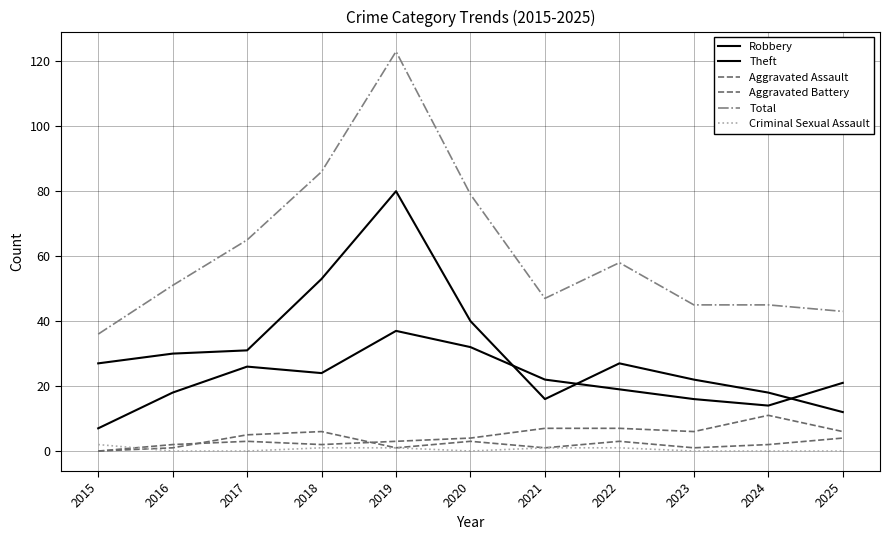

Is it true that Robbery equals 24 at 2018?

True